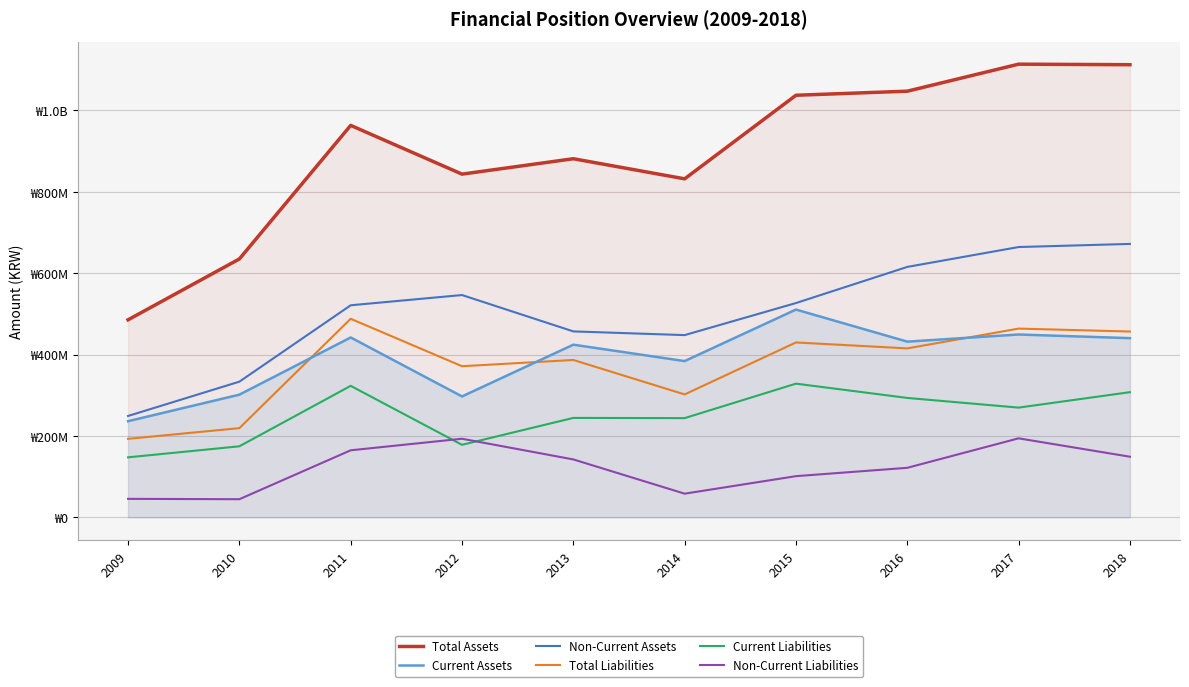

What is the value of the Non-Current Assets point at the 10th from the left?

671654020